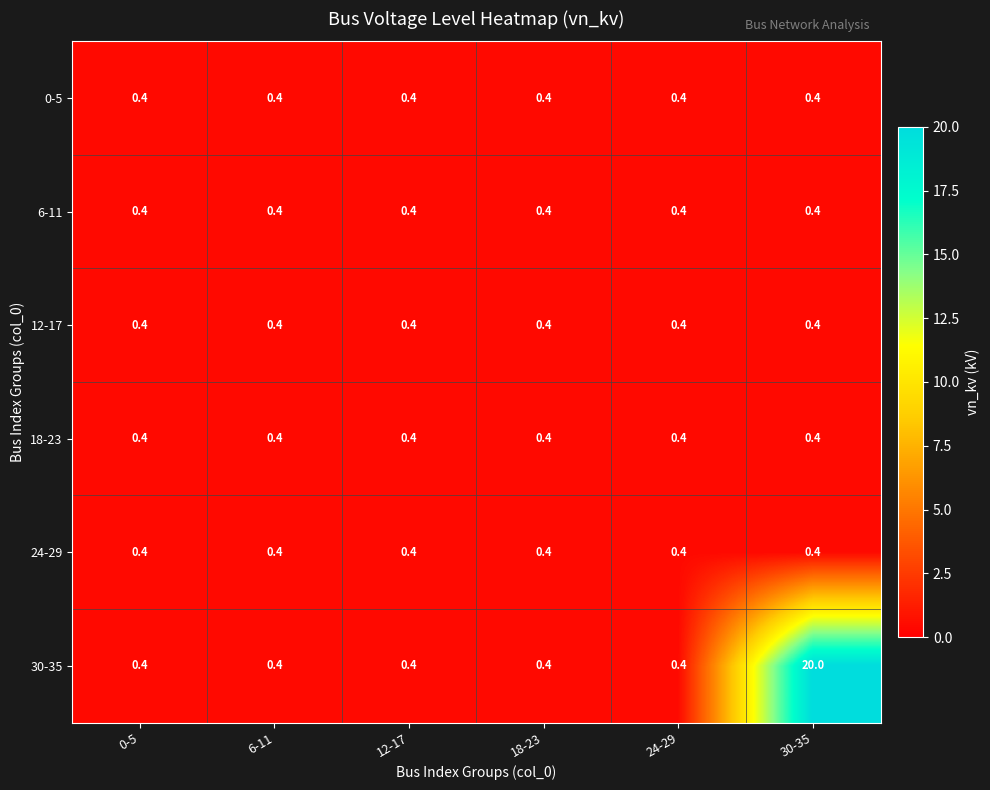

The 12-17 series shows 0.6 at 24-29. True or false?

False